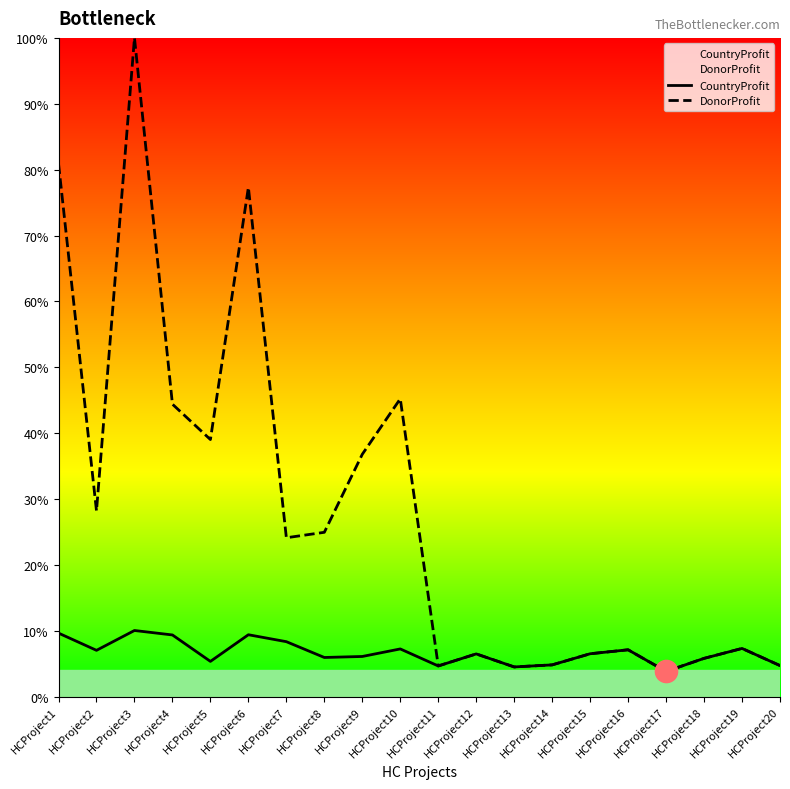

Between HCProject1 and HCProject7, which is larger?

HCProject1